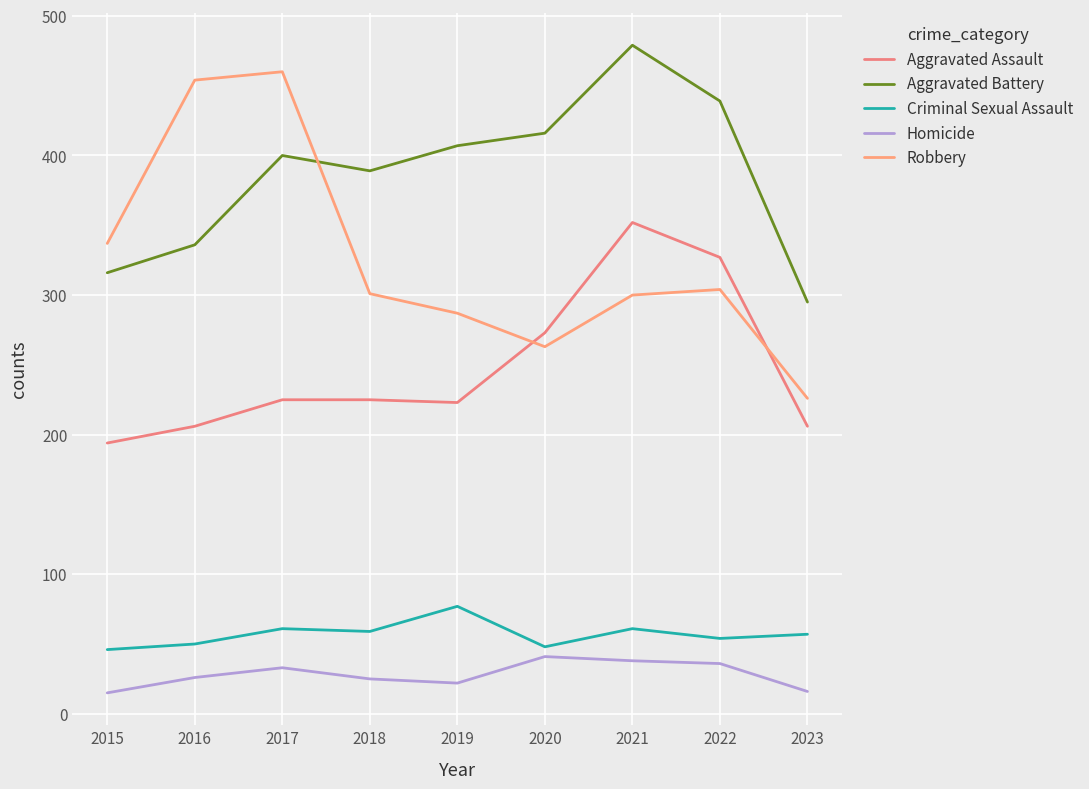

Which category has the highest value across all series?

2021